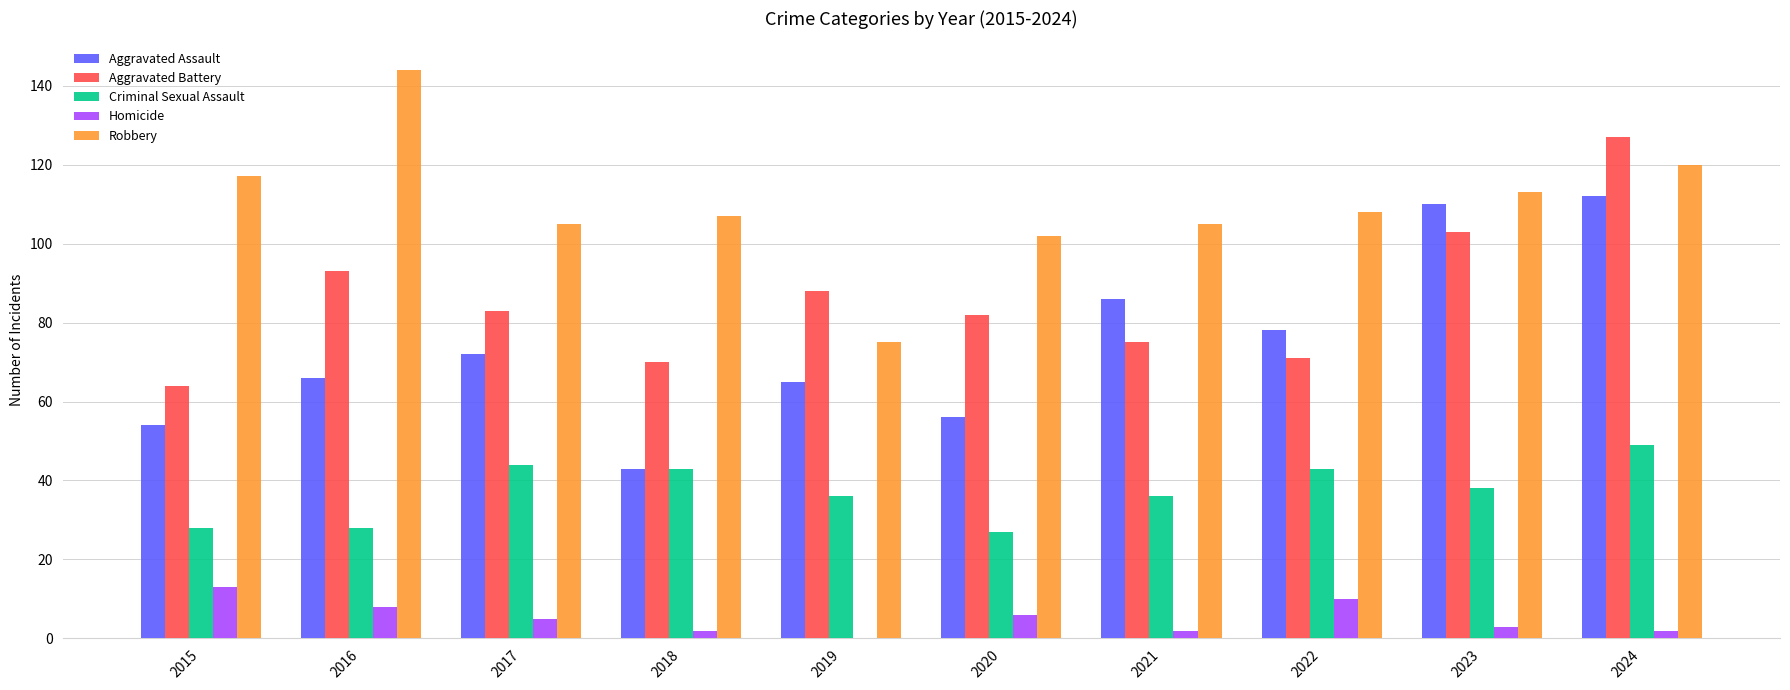

The Aggravated Assault series shows 43 at 2018. True or false?

True